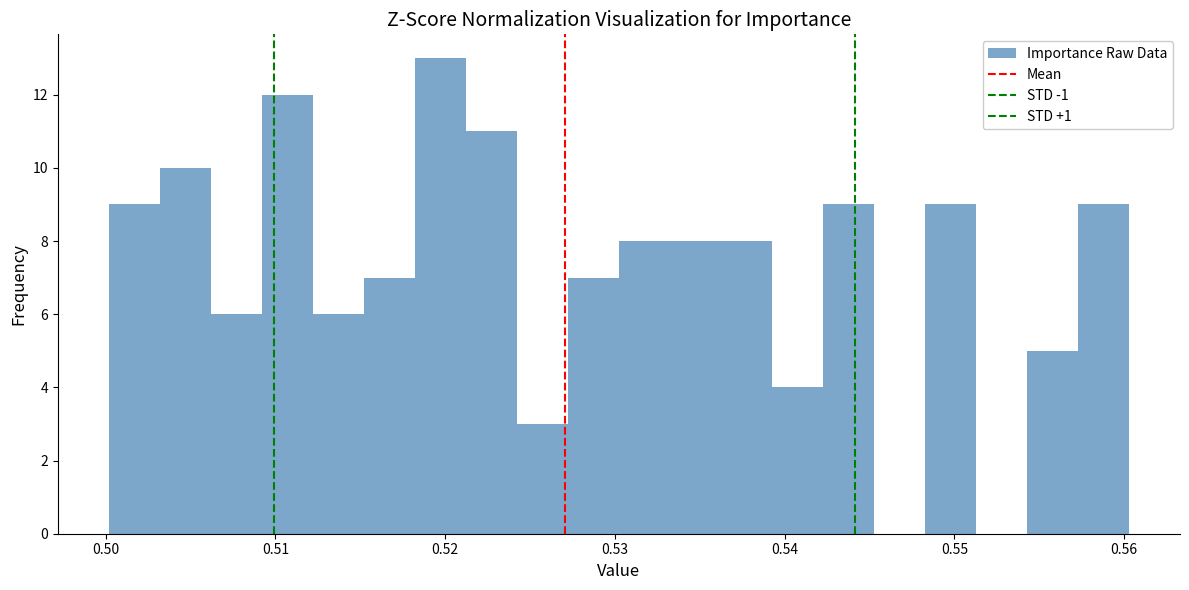

Read against the x-axis, roughly where is the centre of the tallest bar?

0.520